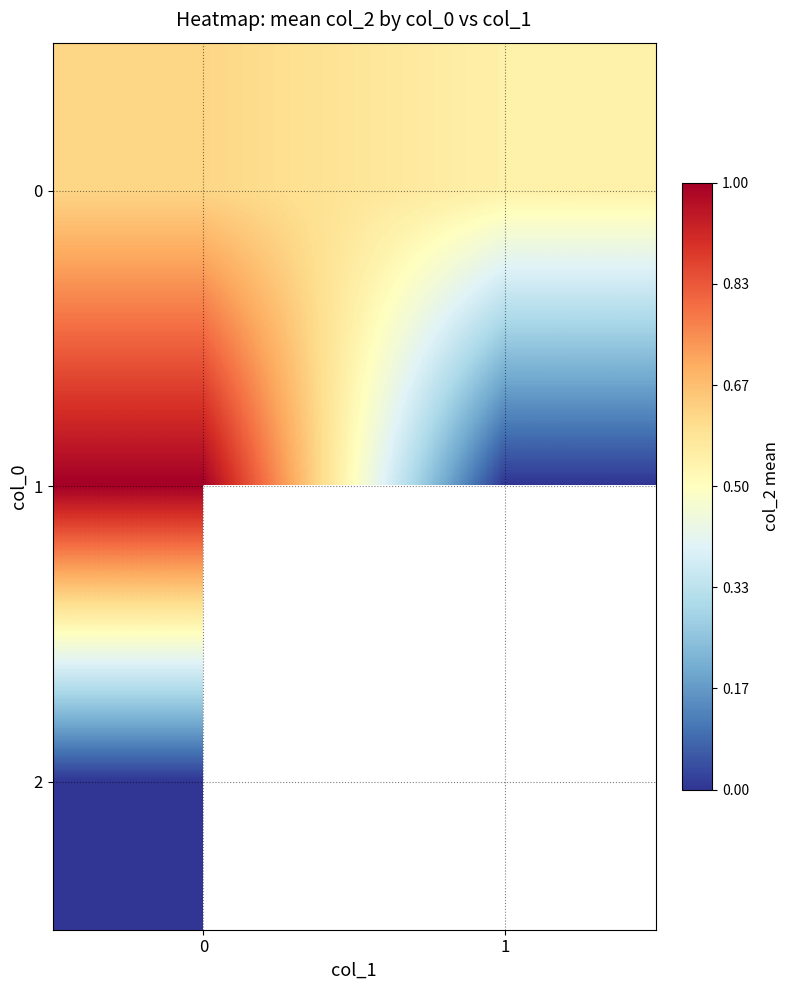

List the series in order of their overall mean, highest first.

0, 1, 2